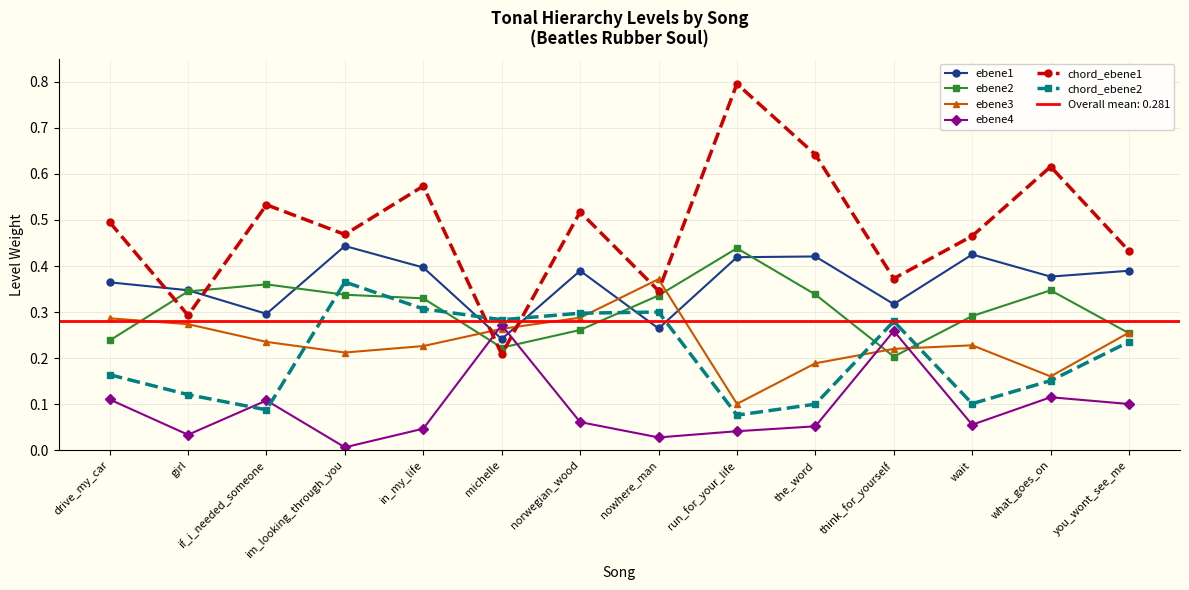

What is the spread (max minus min) of values at run_for_your_life?

0.8